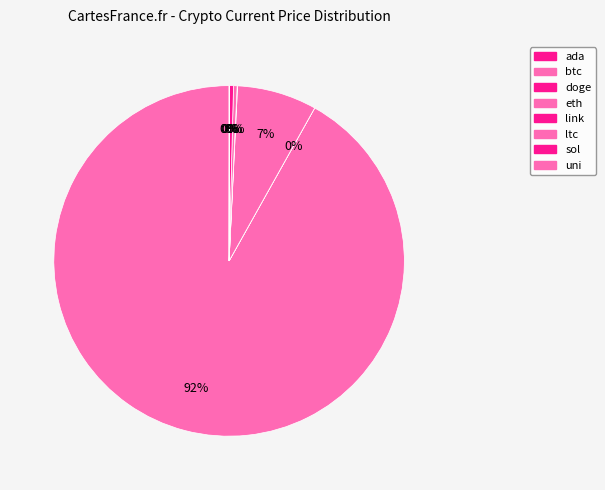

To the nearest percent, what is the average slice percentage?

12%